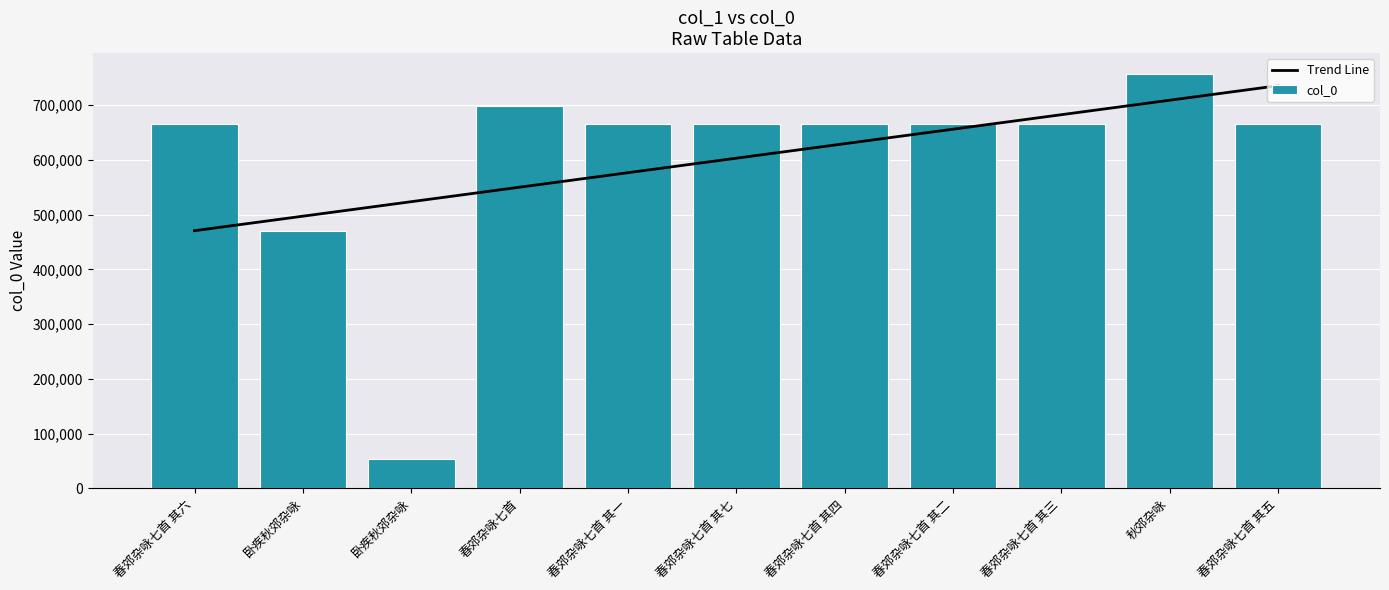

Does the chart contain any negative values?

No